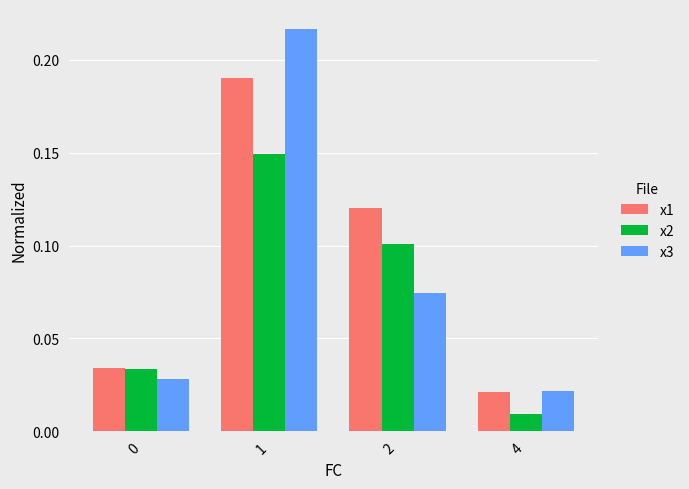

Which category has the highest value in the x2 series?

1